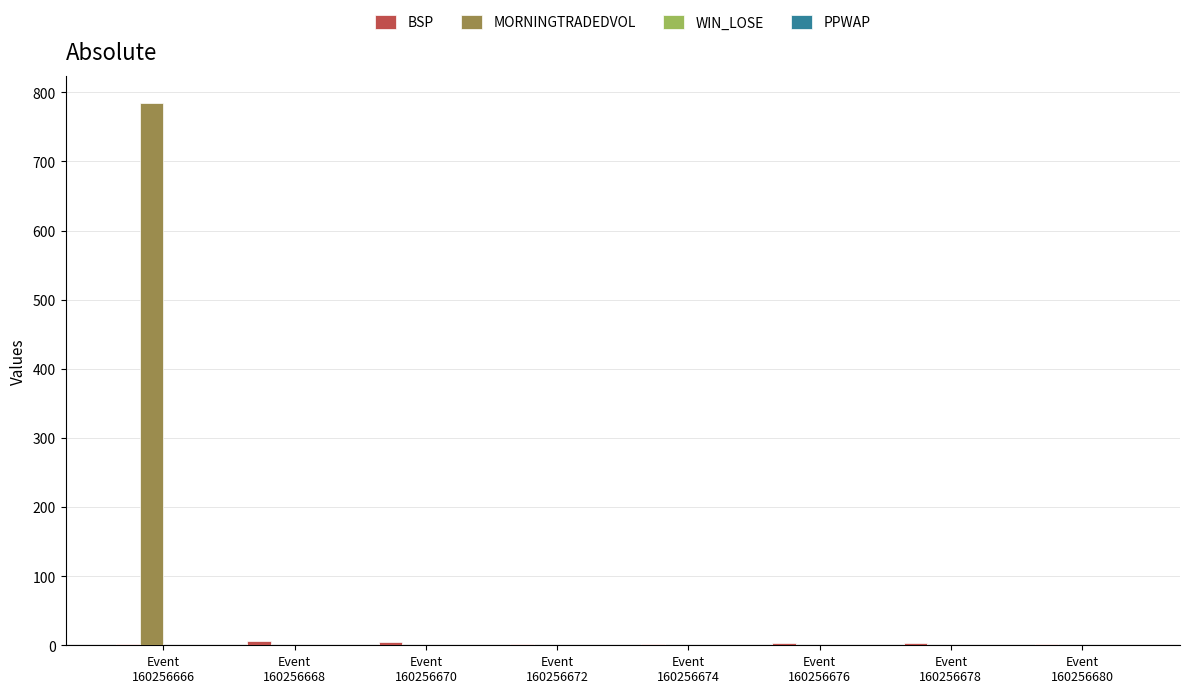

How many series are shown in this chart?

4